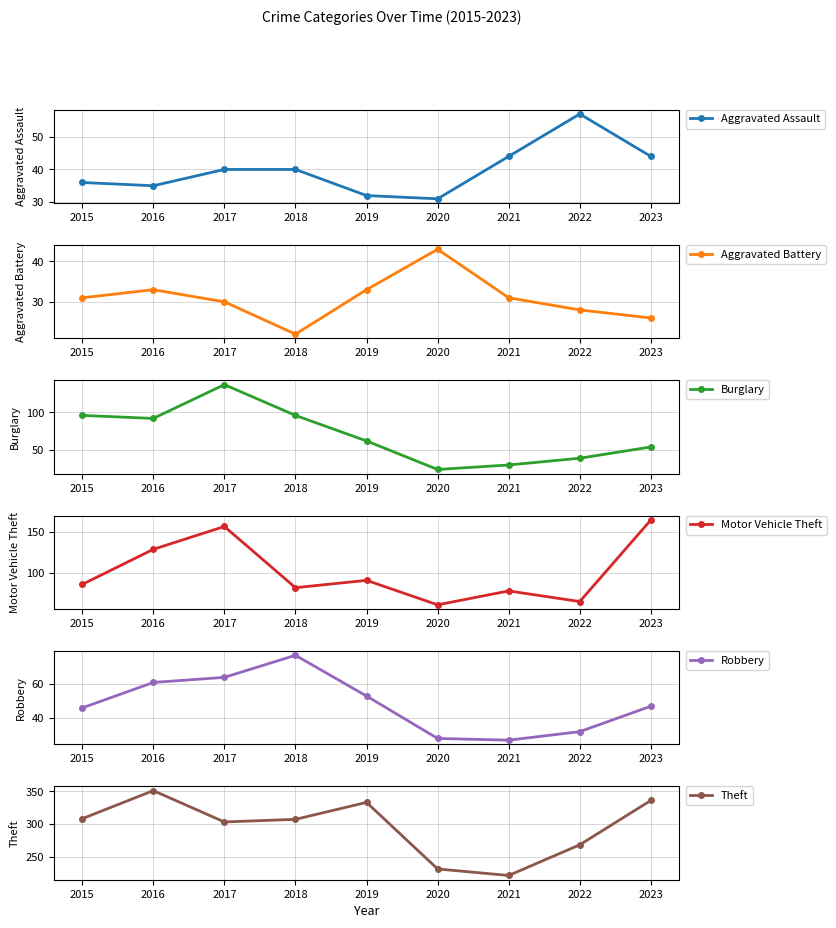

Reading left to right, transcribe all the data shown in this chart.

Aggravated Assault: 2015=36	2016=35	2017=40	2018=40	2019=32	2020=31	2021=44	2022=57	2023=44
Aggravated Battery: 2015=31	2016=33	2017=30	2018=22	2019=33	2020=43	2021=31	2022=28	2023=26
Burglary: 2015=96	2016=92	2017=137	2018=96	2019=62	2020=24	2021=30	2022=39	2023=54
Motor Vehicle Theft: 2015=86	2016=129	2017=157	2018=82	2019=91	2020=61	2021=78	2022=65	2023=165
Robbery: 2015=46	2016=61	2017=64	2018=77	2019=53	2020=28	2021=27	2022=32	2023=47
Theft: 2015=308	2016=351	2017=303	2018=307	2019=333	2020=231	2021=221	2022=268	2023=336